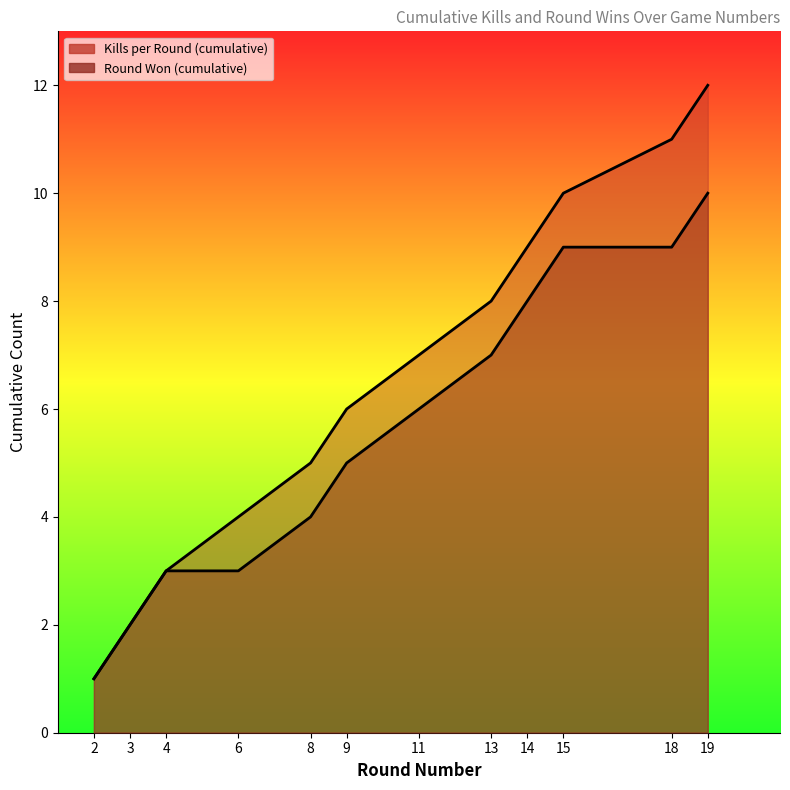

Which category has the highest value in the Kills per Round (cumulative) series?

19